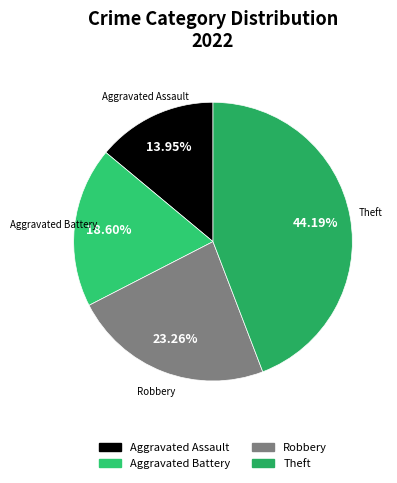

What is the total percentage of Robbery and Aggravated Assault?

37.2%